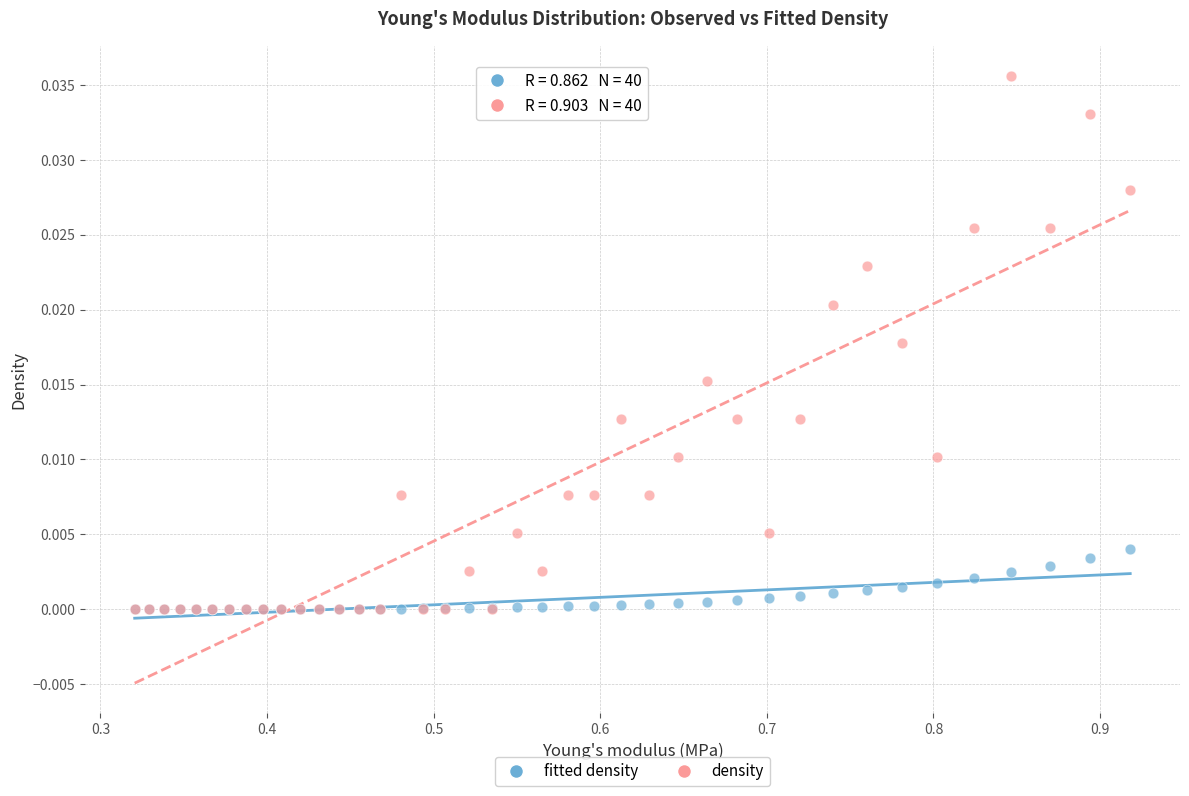

Which series reaches the maximum Y coordinate?

density